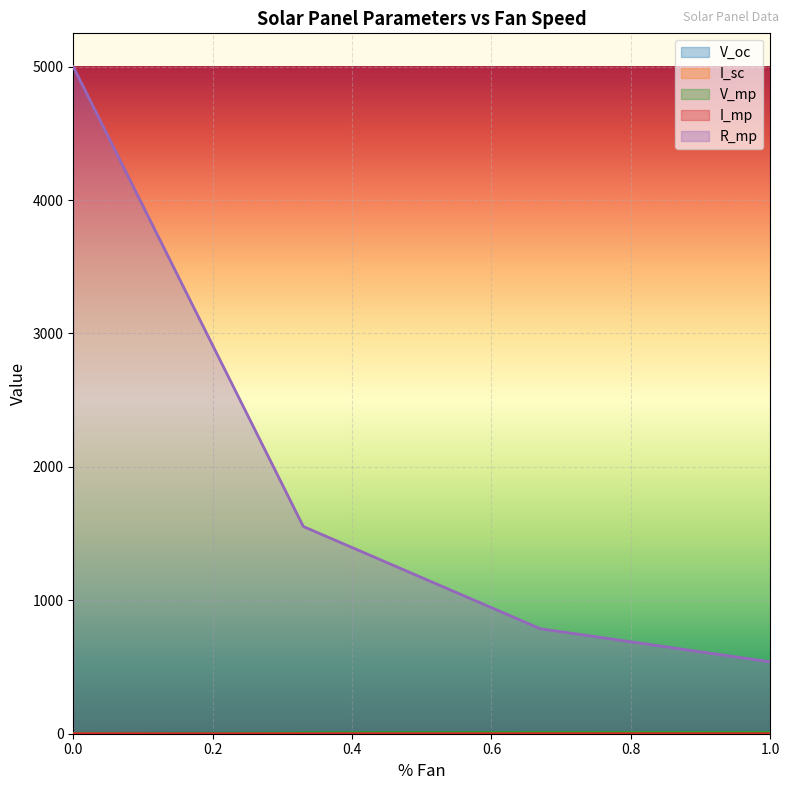

Reading left to right, extract all data points from this chart.

V_oc: 1=11.8	0.67=11.1	0.33=9.9	0=0.0
I_sc: 1=0.0	0.67=0.0	0.33=0.0	0=0.0
V_mp: 1=10.4	0.67=9.6	0.33=8.0	0=0.0
I_mp: 1=0.0	0.67=0.0	0.33=0.0	0=0.0
R_mp: 1=538.9	0.67=786.9	0.33=1553.4	0=5000.0